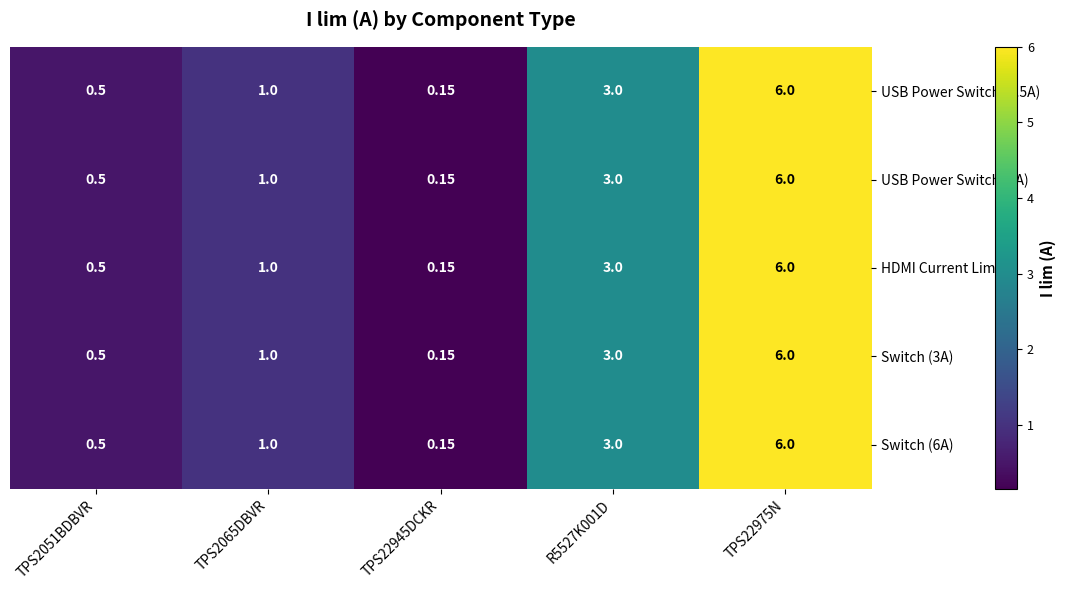

Is the value of USB Power Switch (1A) at R5527K001D greater than the value of HDMI Current Limiter at TPS2051BDBVR?

Yes